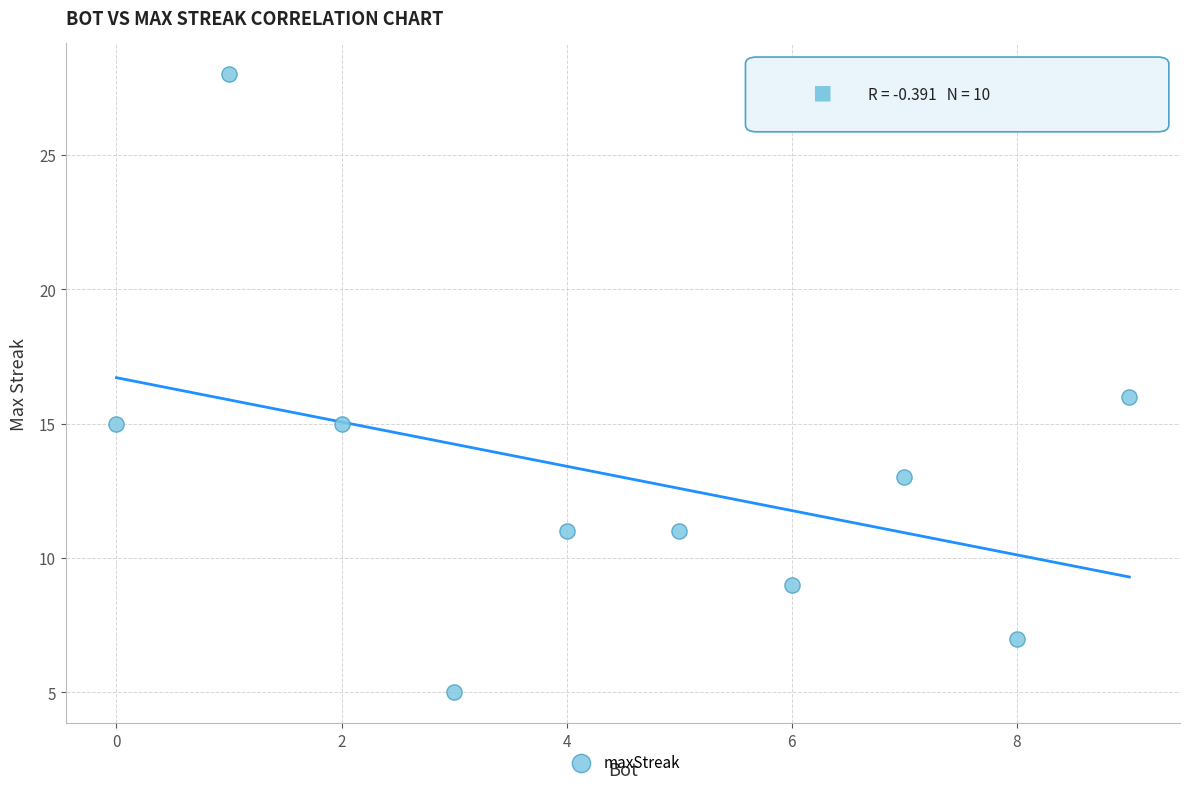

What is the range of X values (max minus min)?

9